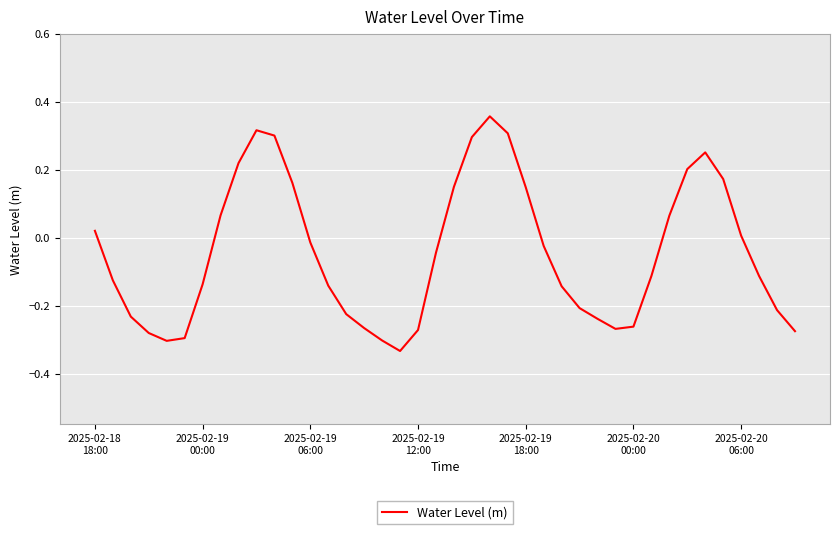

At which category does the chart reach its minimum across all series?

17